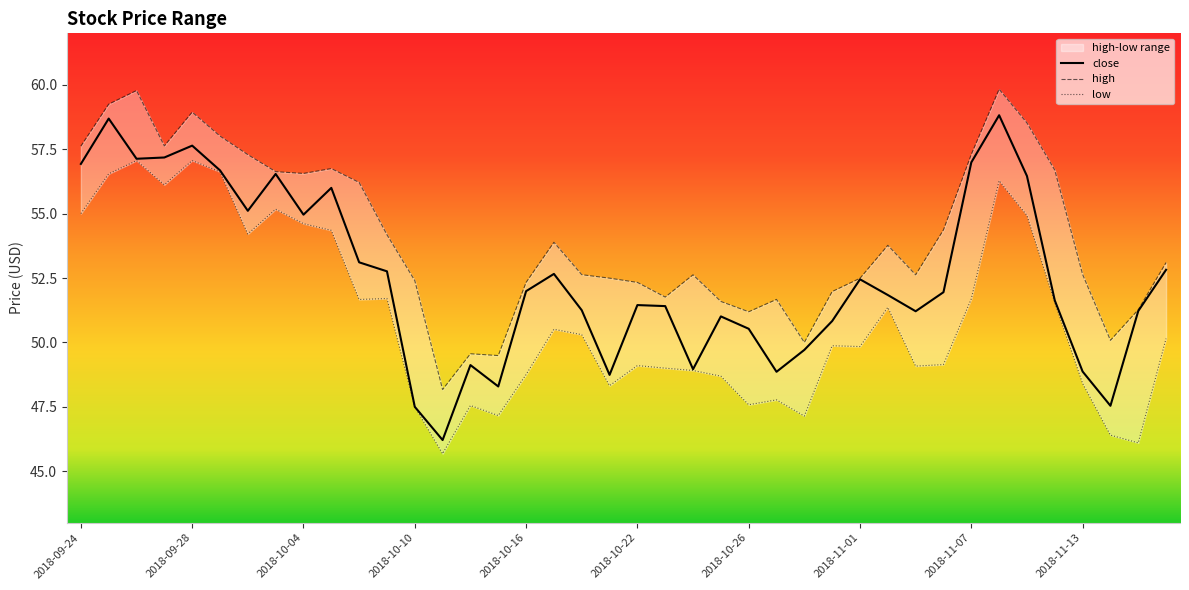

True or false: high has more than 0 interior local peaks.

True